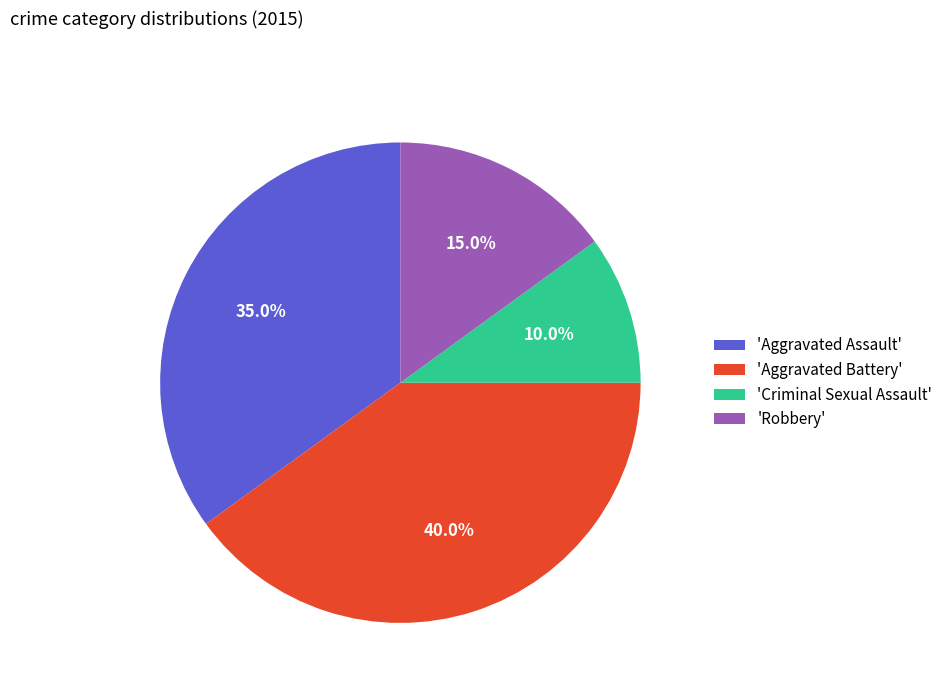

What portion of the pie excludes 'Aggravated Battery'?

60.0%